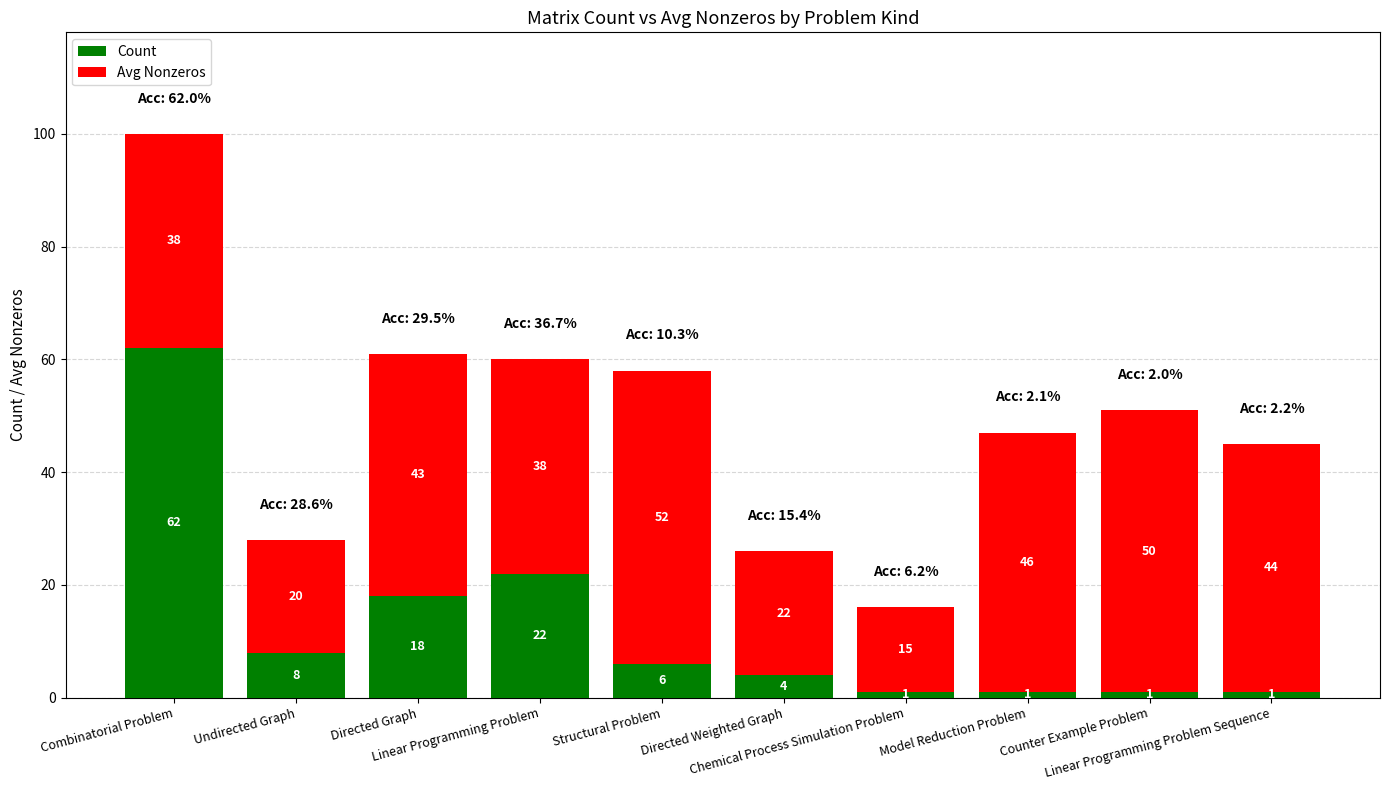

What is the highest value of the Count series?

62